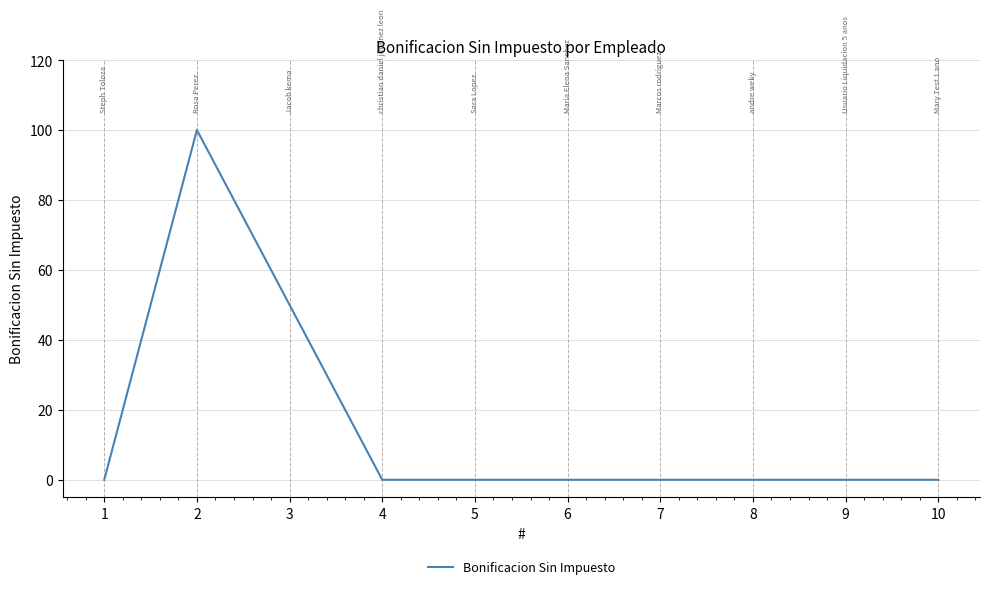

Reading right to left, transcribe all the data shown in this chart.

0	0	0	0	0	0	0	50	100	0